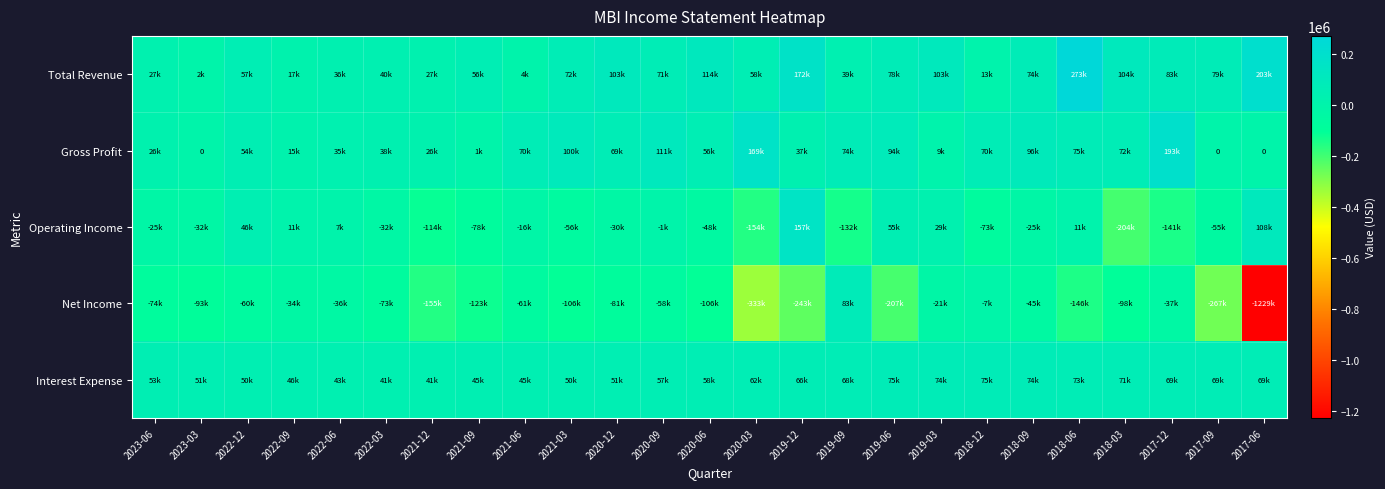

At which category is the sum across all series the highest?

2018-06